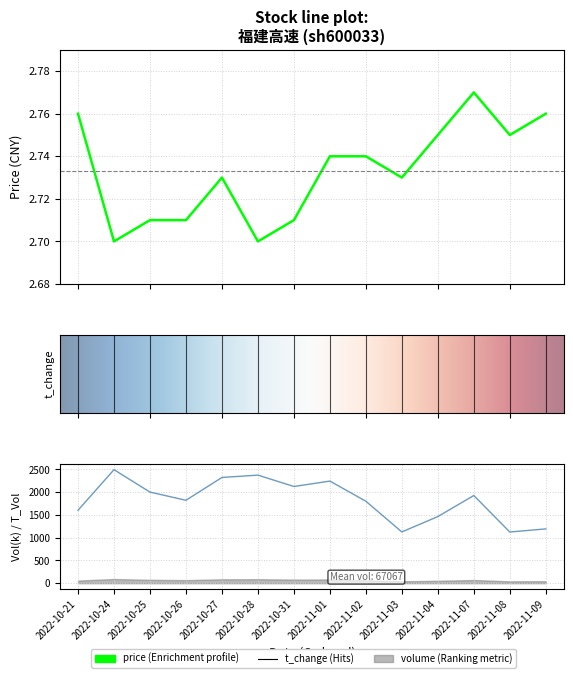

At which label does price reach its minimum?

2022-10-24